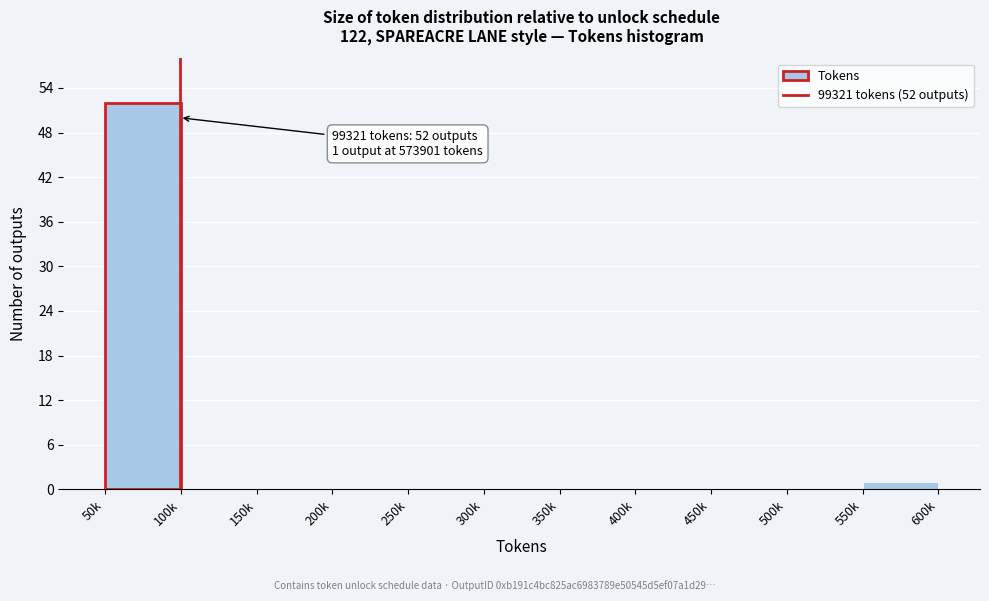

Reading left to right, list all the values displayed in this chart.

50k=52	100k=0	150k=0	200k=0	250k=0	300k=0	350k=0	400k=0	450k=0	500k=0	550k=1